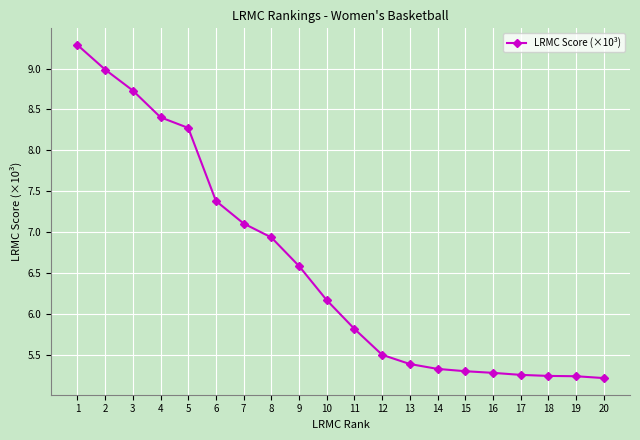

What is the change in value from 8 to 9?

-0.3